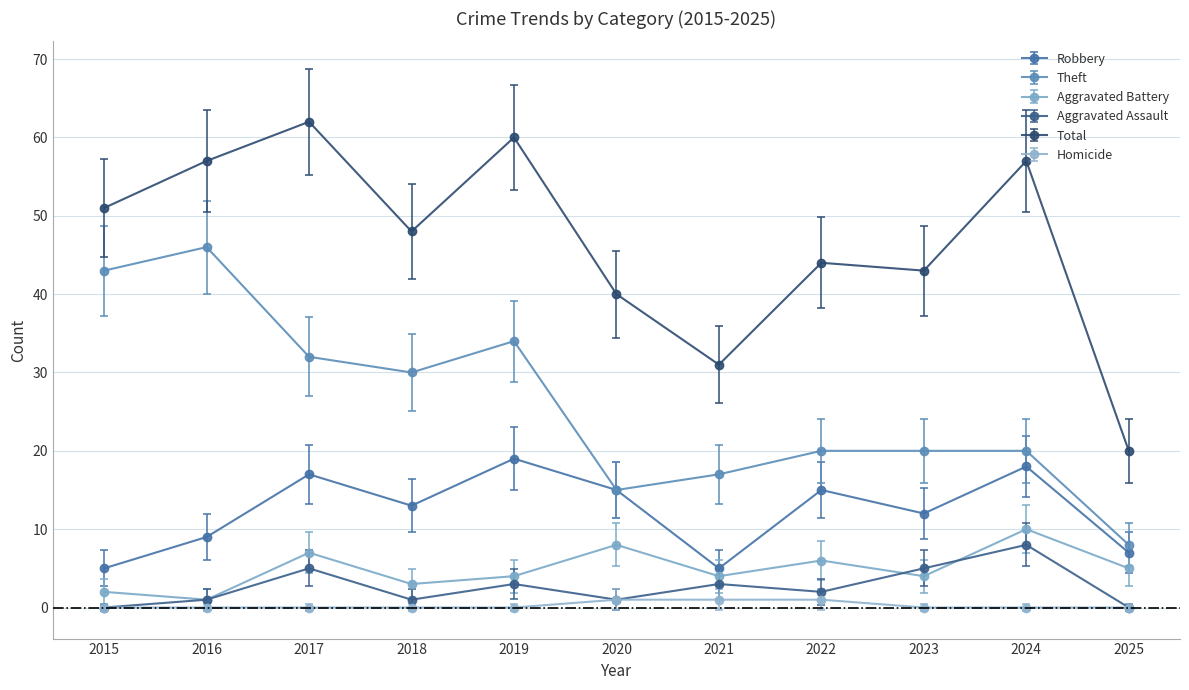

True or false: Aggravated Battery and Total intersect in this chart.

False